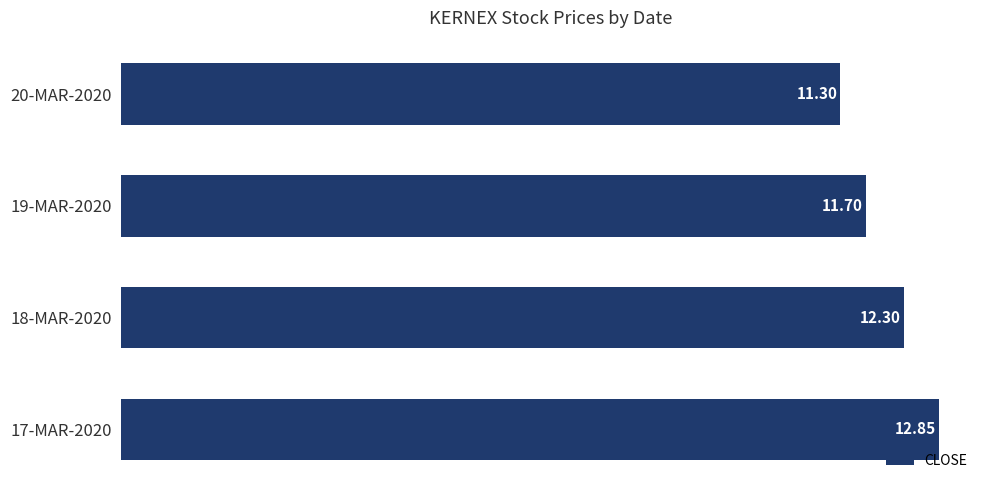

What is the sum of the values at 20-MAR-2020 and 19-MAR-2020?

23.0